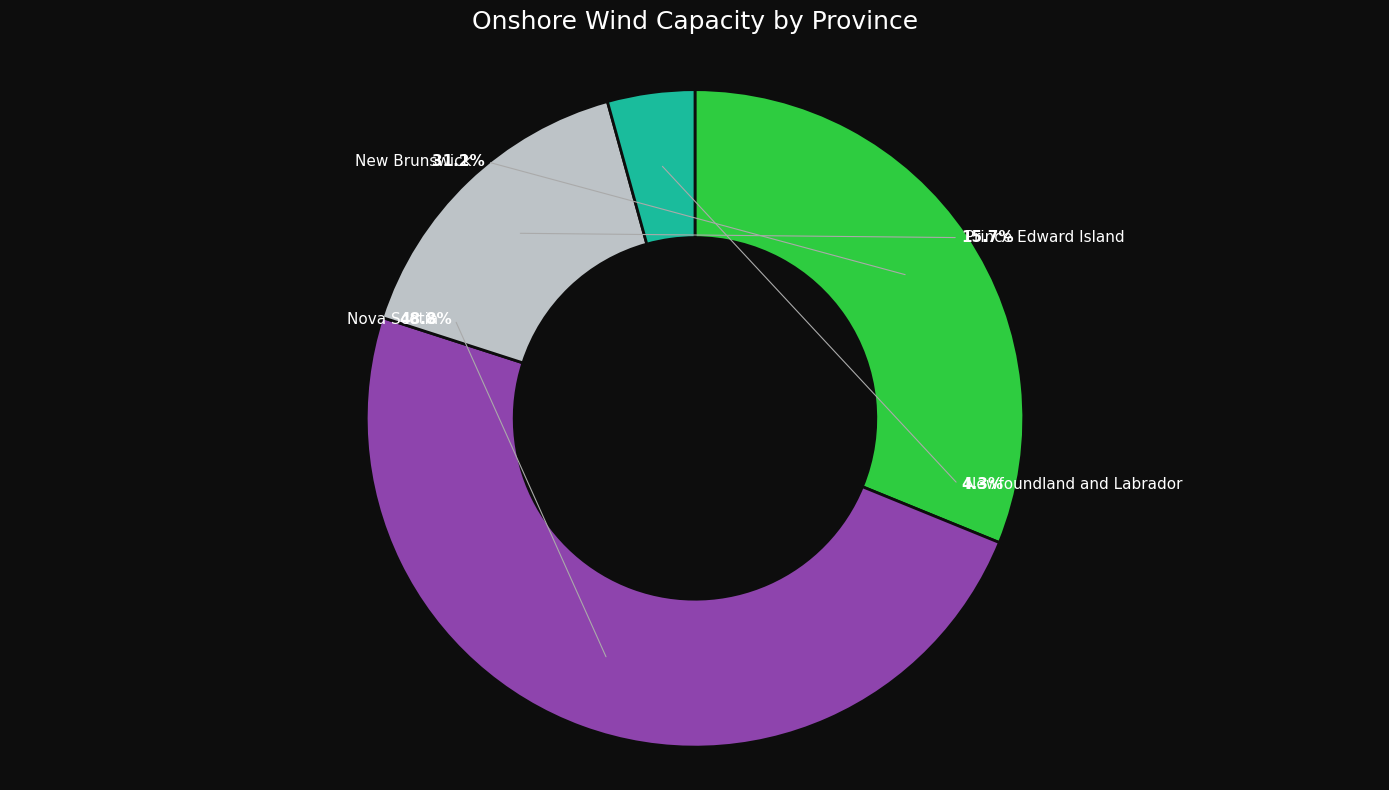

To the nearest percent, what percentage of the pie is Nova Scotia?

49%